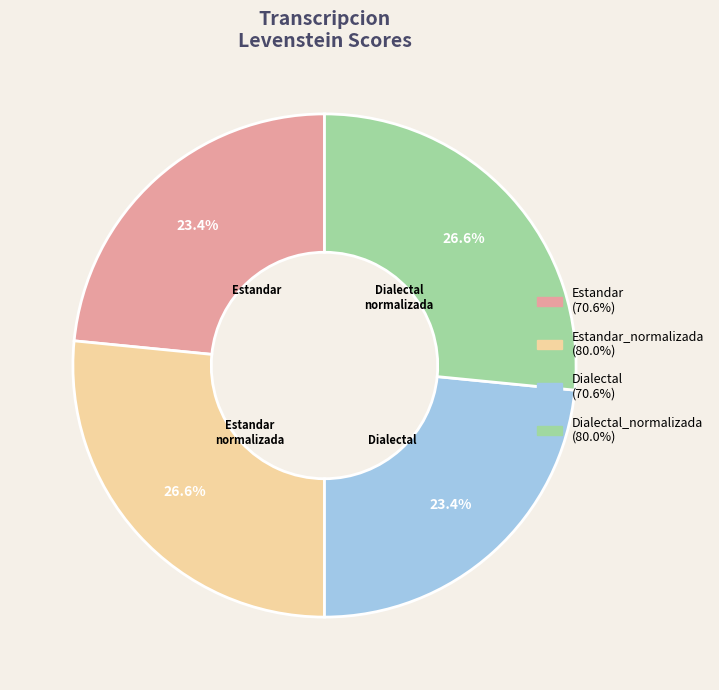

Is there any slice that represents more than half of the pie?

No